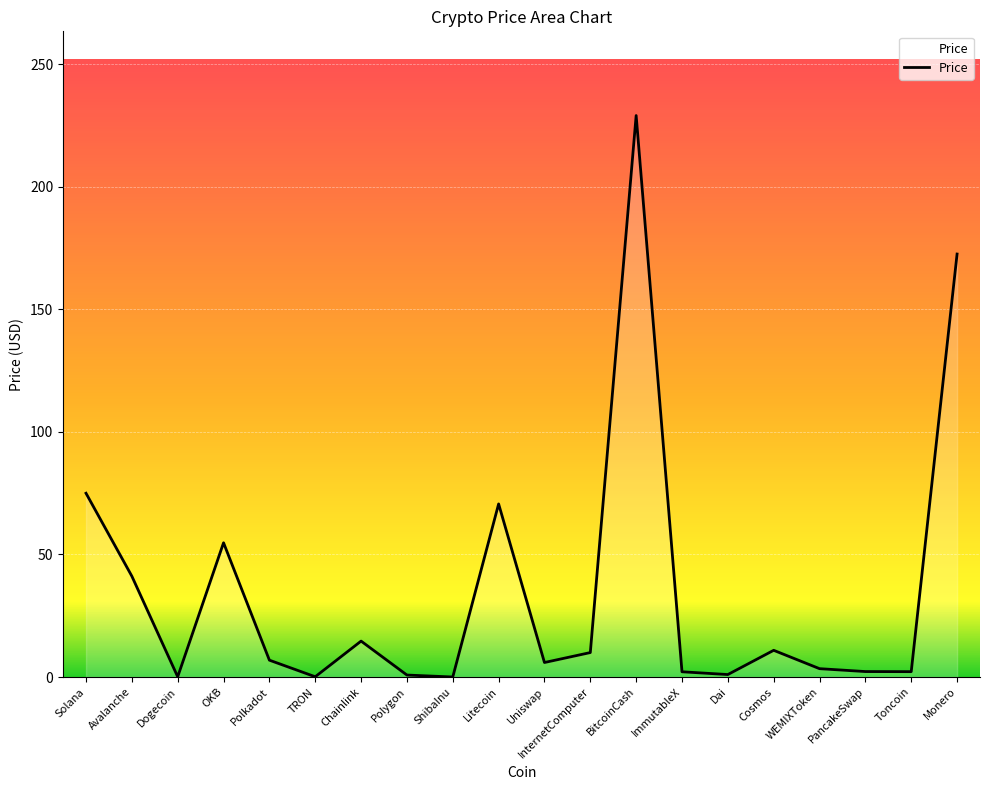

Read the value at Avalanche.

41.1